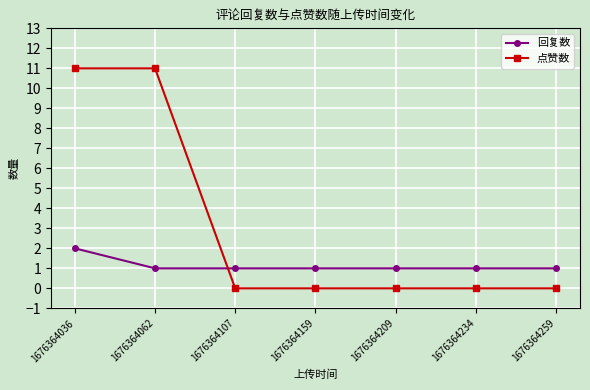

Reading right to left, extract all data points from this chart.

回复数: 1676364259=1	1676364234=1	1676364209=1	1676364159=1	1676364107=1	1676364062=1	1676364036=2
点赞数: 1676364259=0	1676364234=0	1676364209=0	1676364159=0	1676364107=0	1676364062=11	1676364036=11